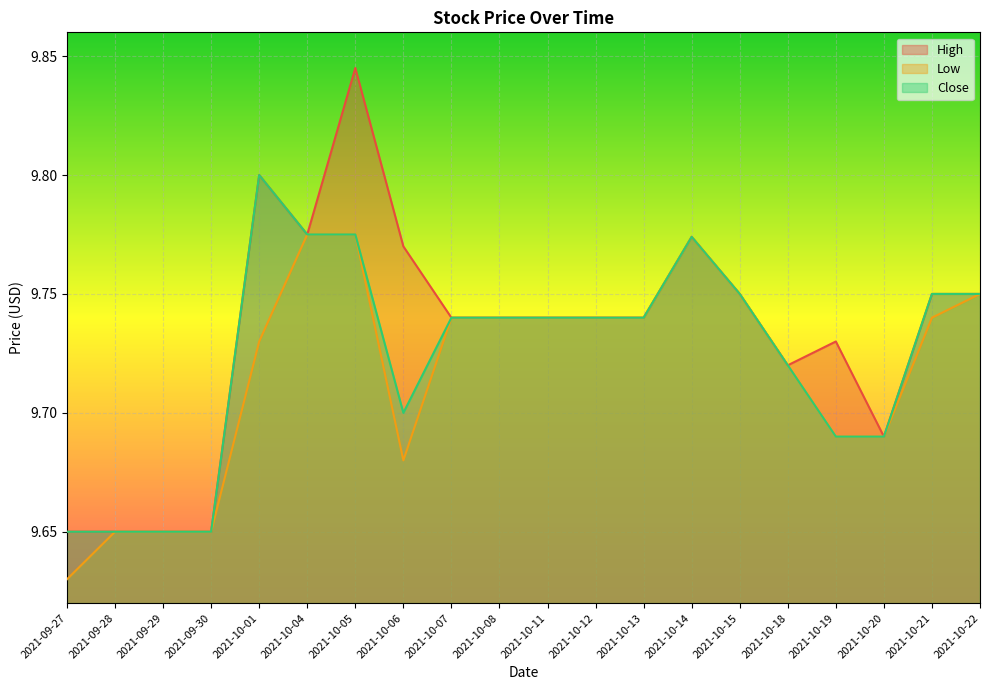

How many lines are shown in the chart?

3